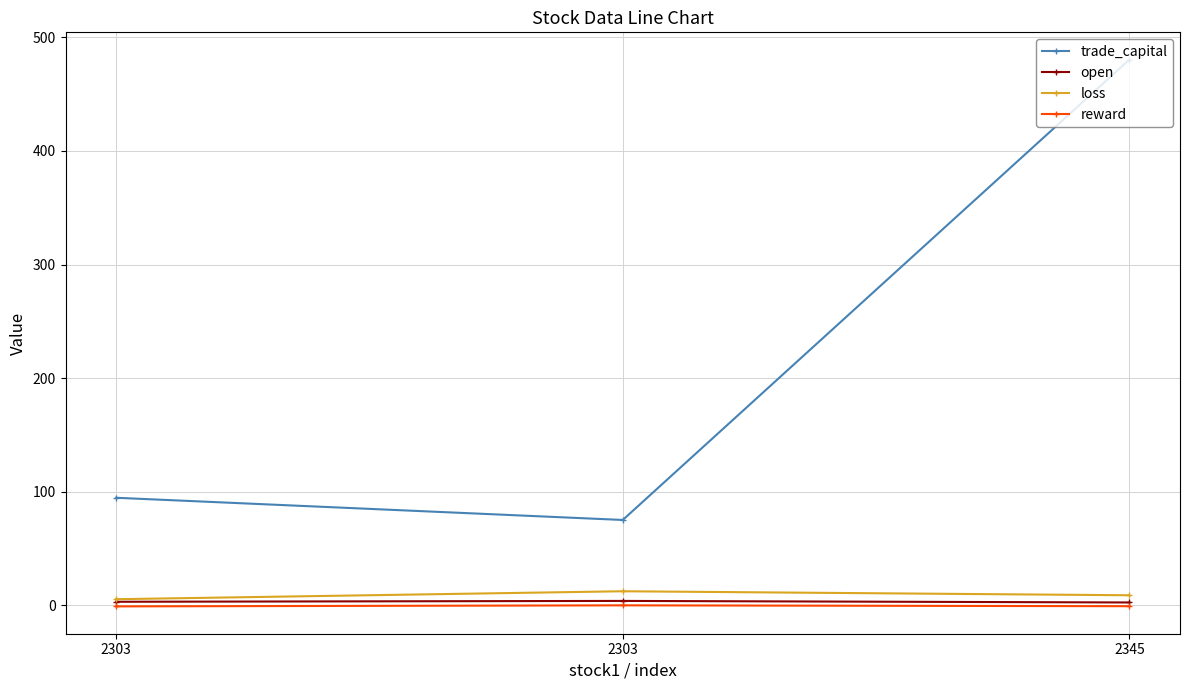

How many values in the open series are below 3?

1